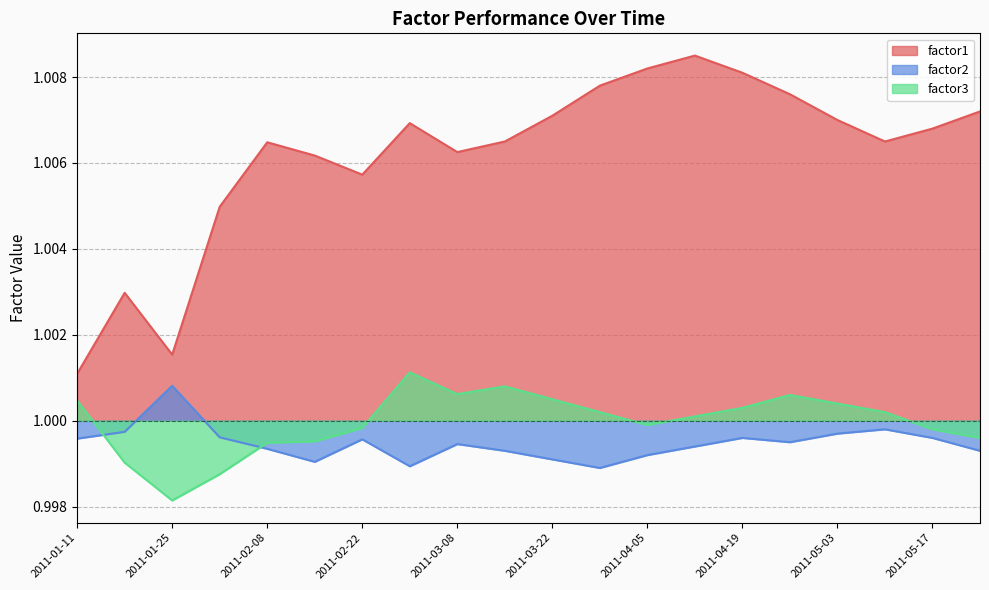

At how many categories does at least one series exceed 1?

20